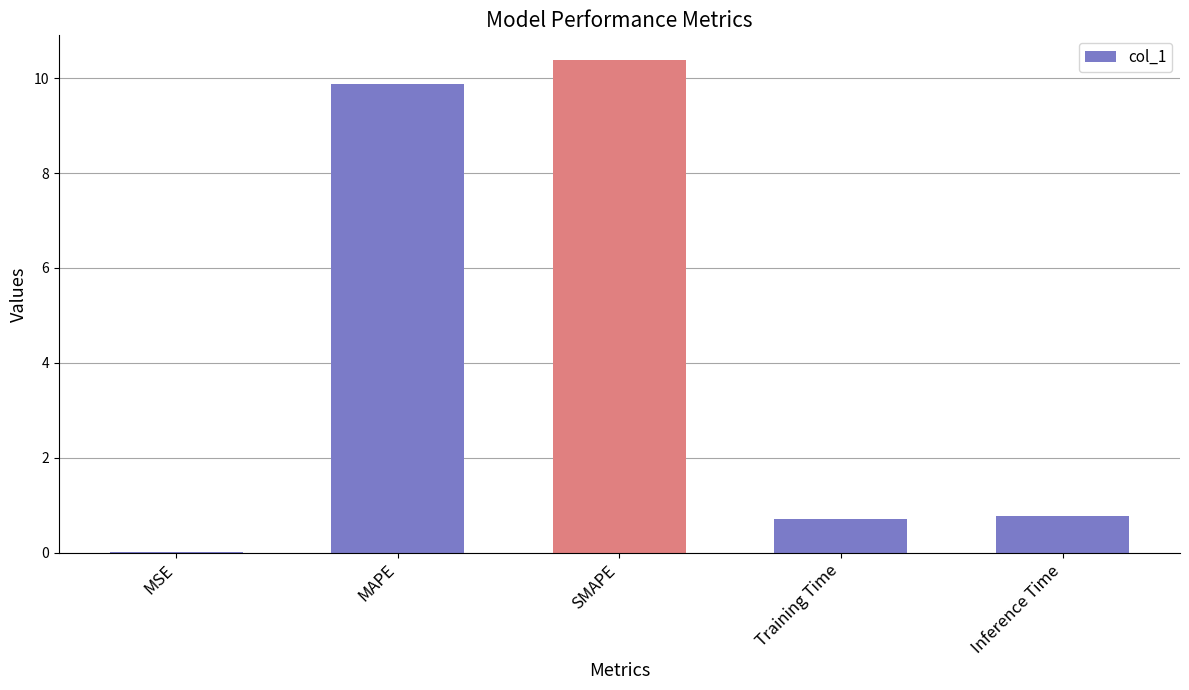

Which has a higher value, Training Time or MAPE?

MAPE